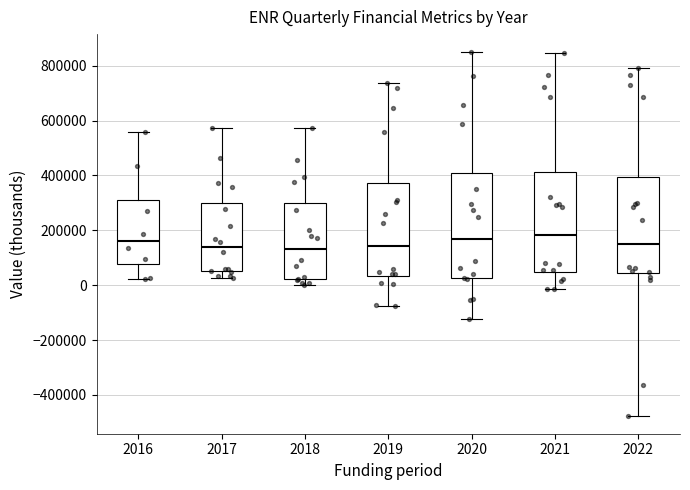

Comparing the boxes themselves (not the whiskers), which one is the tallest?

2020